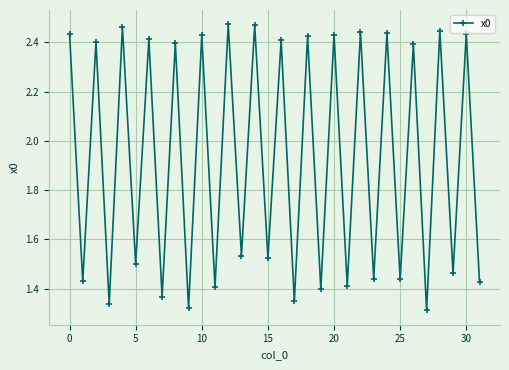

What is the difference between the maximum and minimum values?

1.2